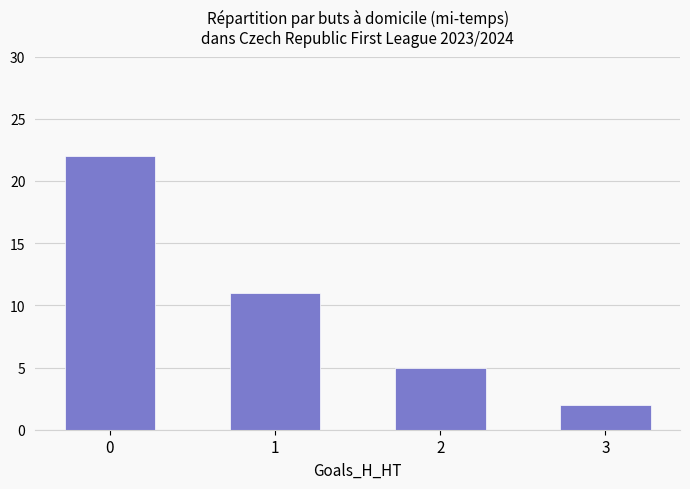

Reading left to right, list all the values displayed in this chart.

22	11	5	2